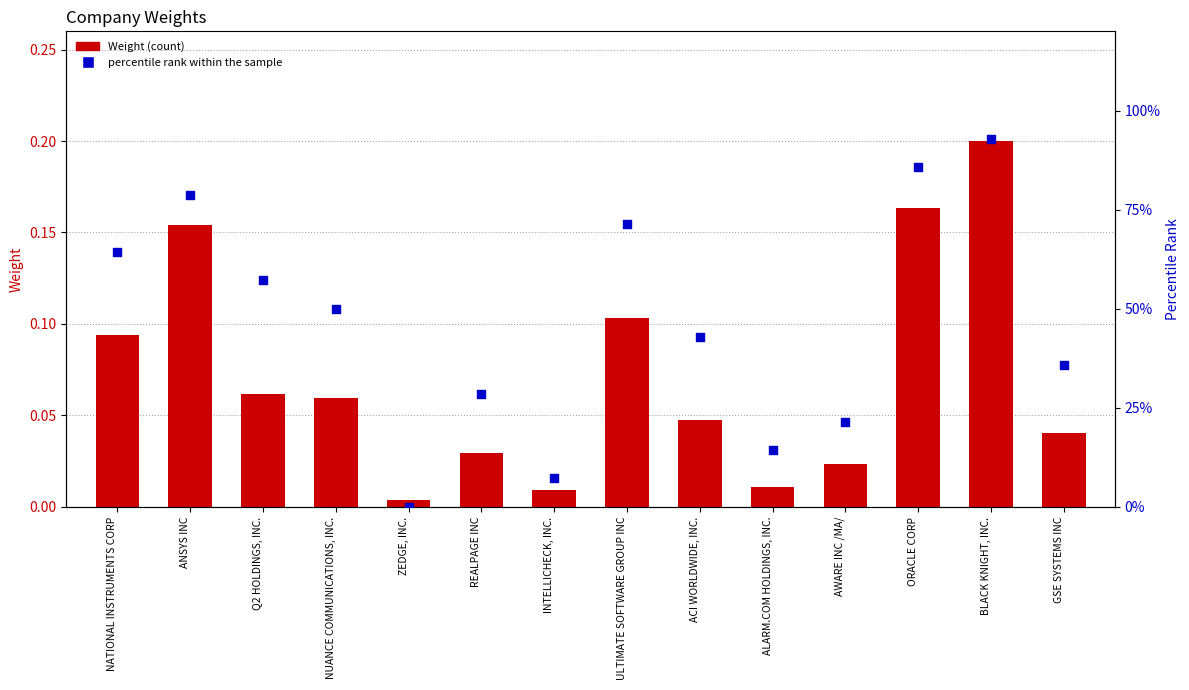

Which series has the widest spread of Y values?

percentile rank within the sample